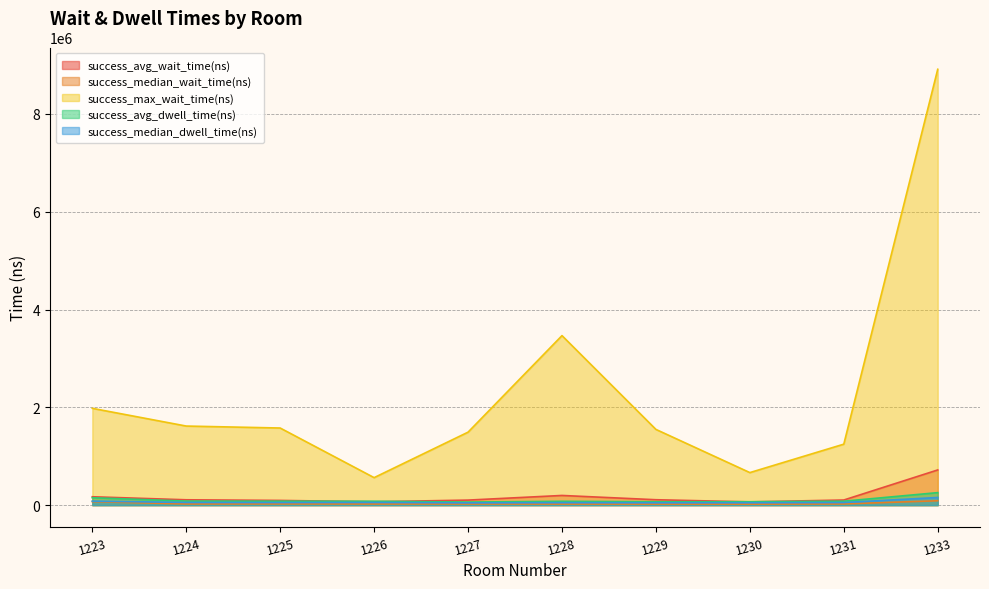

Reading left to right, transcribe all the data shown in this chart.

success_avg_wait_time(ns): 170984.8	109099.0	96071.7	69060.6	102823.2	197772.7	110314.1	66533.3	104410.1	719396.0
success_median_wait_time(ns): 70900.0	24600.0	25600.0	23900.0	24300.0	22500.0	22100.0	20800.0	24800.0	89100.0
success_max_wait_time(ns): 1979500.0	1617000.0	1576900.0	562100.0	1492200.0	3466800.0	1548400.0	665300.0	1246800.0	8913300.0
success_avg_dwell_time(ns): 151353.5	82875.8	80485.9	79375.8	62800.0	78560.6	69050.5	69328.3	80221.2	255630.3
success_median_dwell_time(ns): 81800.0	54700.0	52500.0	55100.0	46300.0	50700.0	48600.0	49800.0	52900.0	156300.0